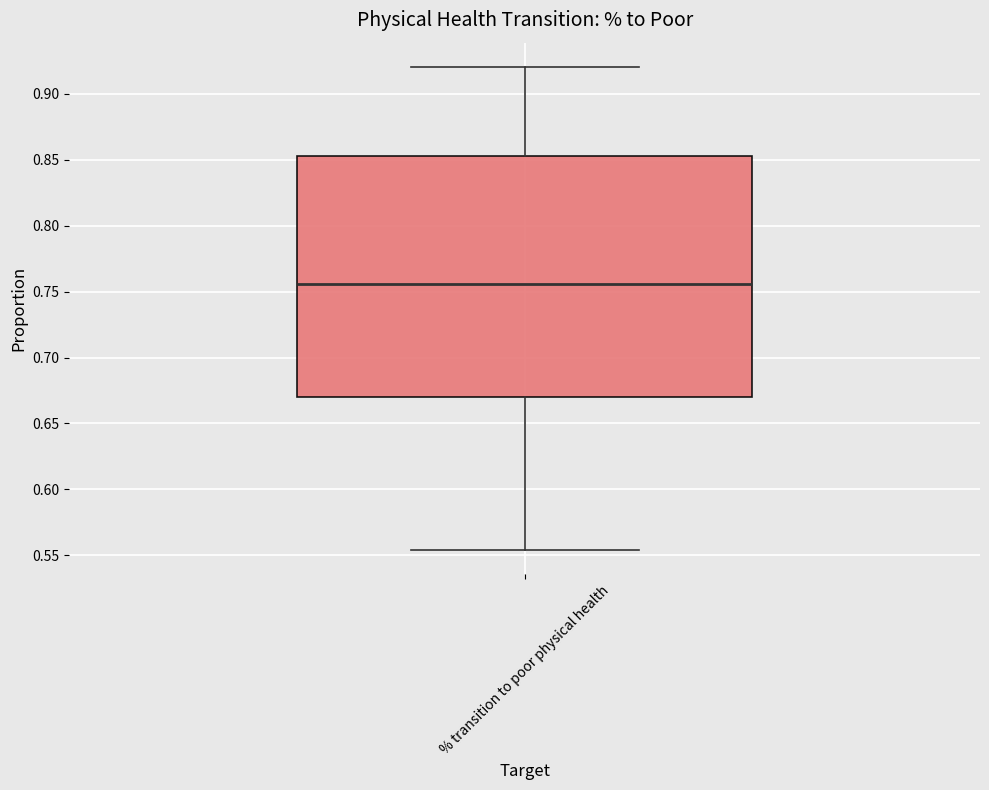

Read this box plot against the y-axis: the position of the median line, the range covered by the box, and the ends of both whiskers. The values are not printed on the chart, so give them approximately, as read against the axis.

median 0.755, box 0.670 to 0.855, whiskers 0.555 to 0.920